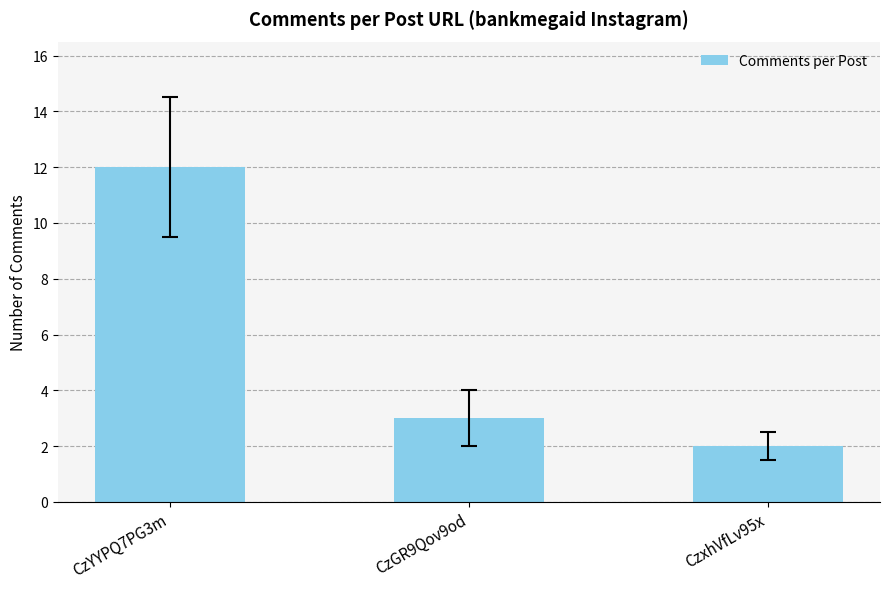

What is the difference between the maximum and minimum values?

10